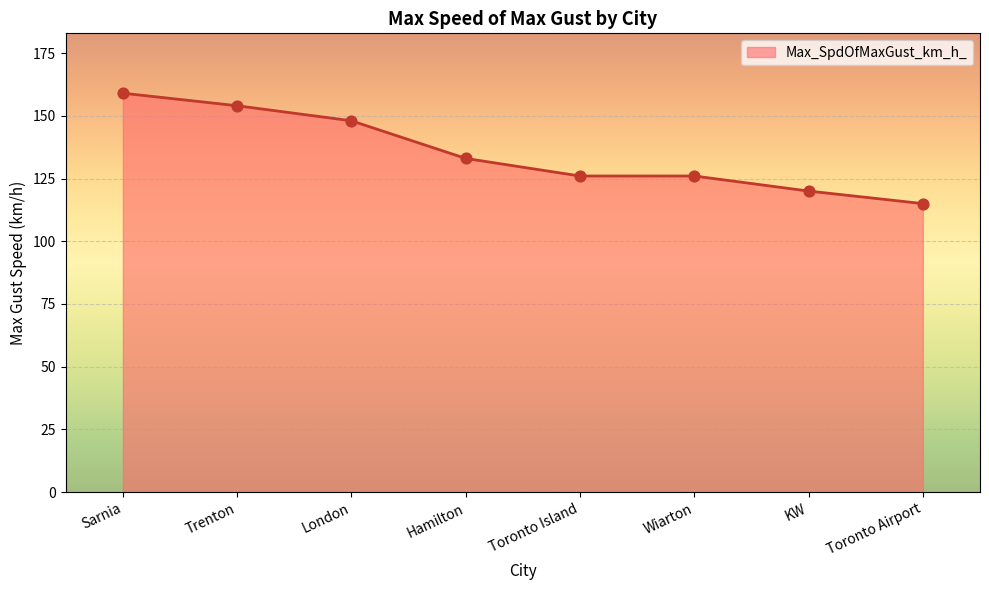

Approximately how many times larger is the value at Trenton compared to Sarnia?

1.0